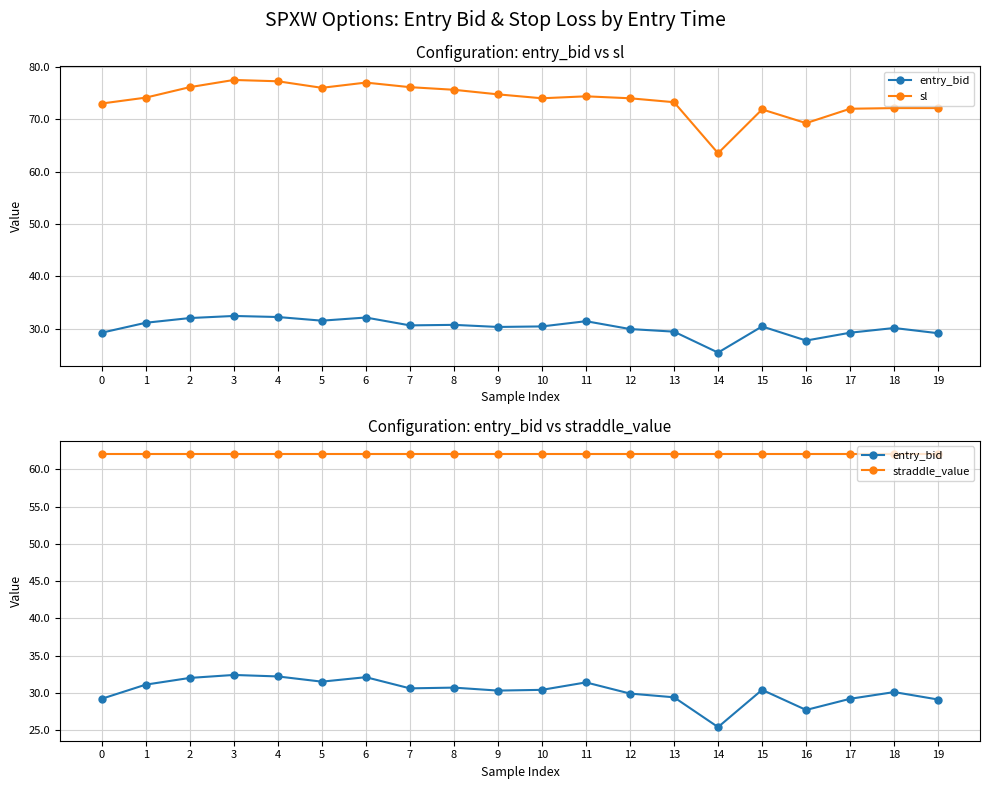

What is the highest value of the entry_bid series?

32.4